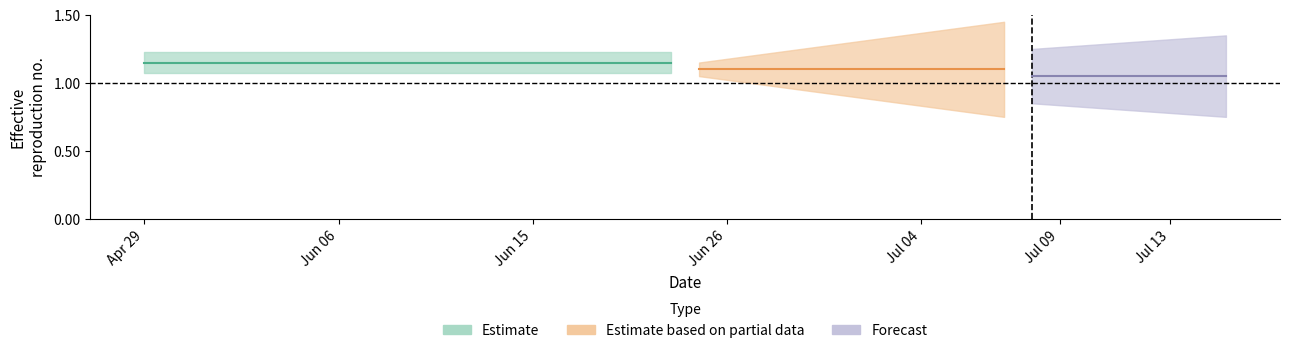

What is the difference between the highest and lowest values at 2020-07-11?

0.5